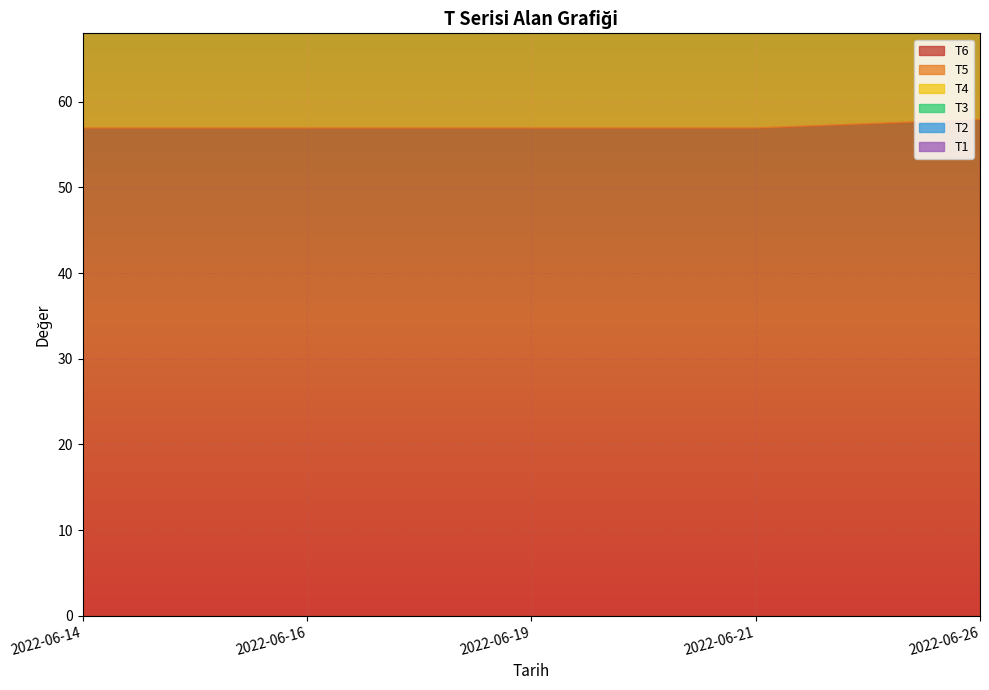

What are all the series names shown in the legend?

T1, T2, T3, T4, T5, T6